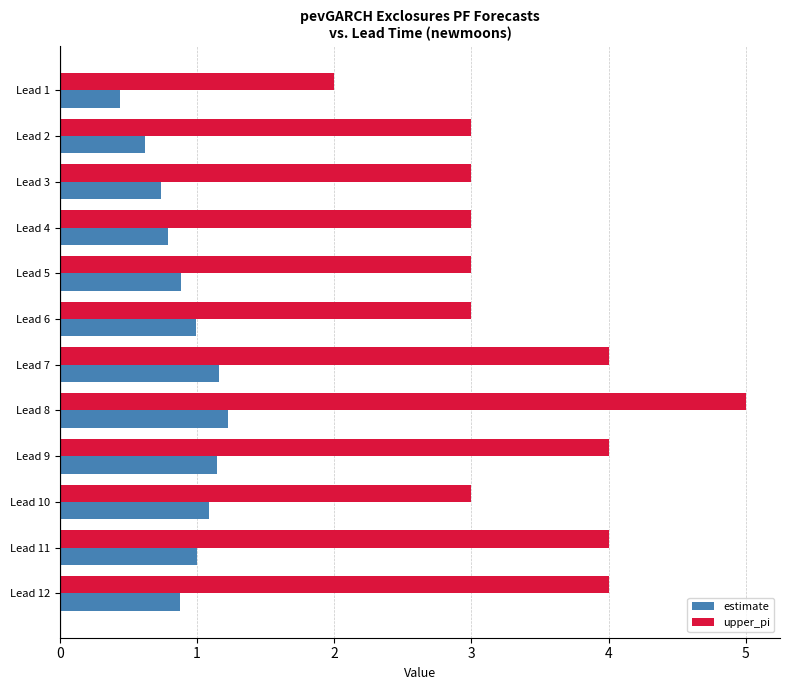

Is the value of upper_pi at Lead 3 greater than the value of estimate at Lead 2?

Yes